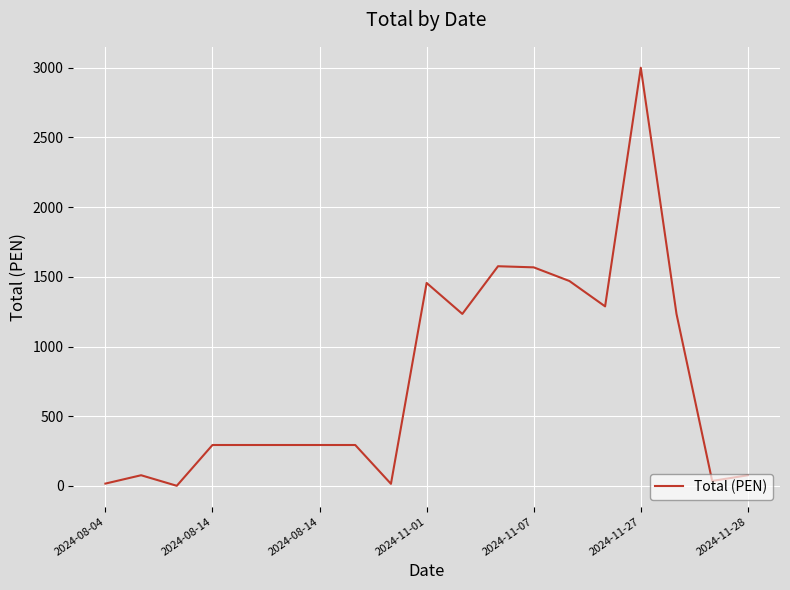

What is the maximum value shown in the chart?

3000.0